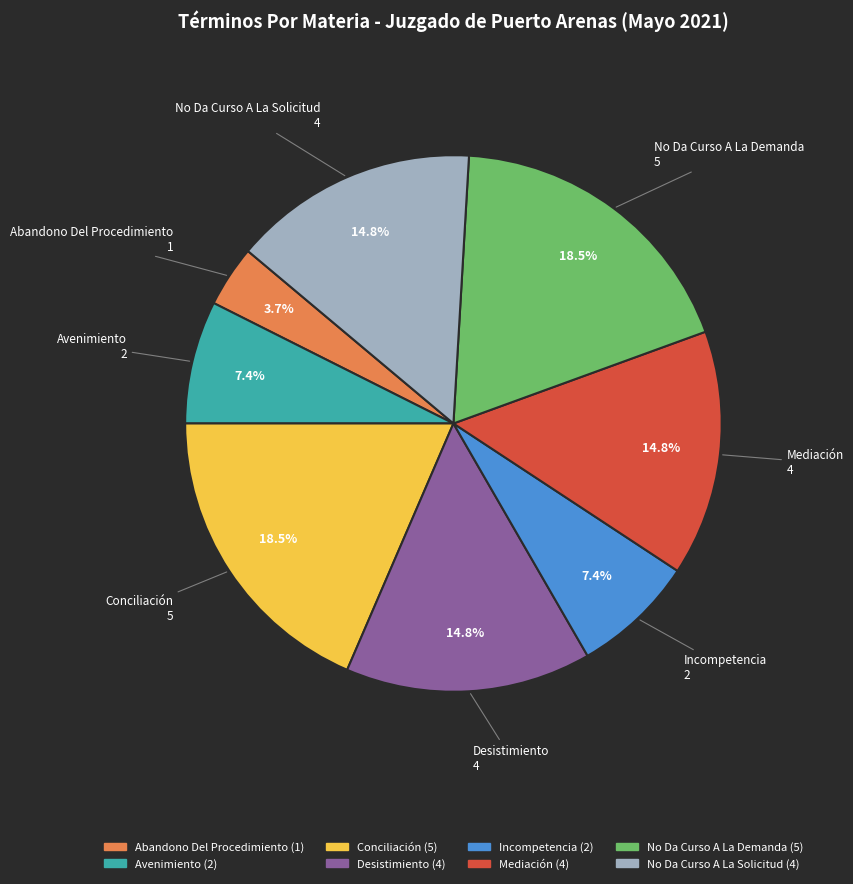

Approximately how many times larger is the value at No Da Curso A La Demanda compared to Avenimiento?

2.5